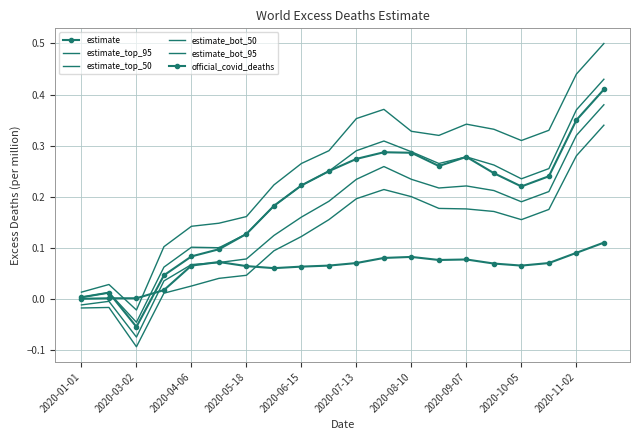

True or false: estimate_bot_50 and estimate_top_50 cross at least once.

False